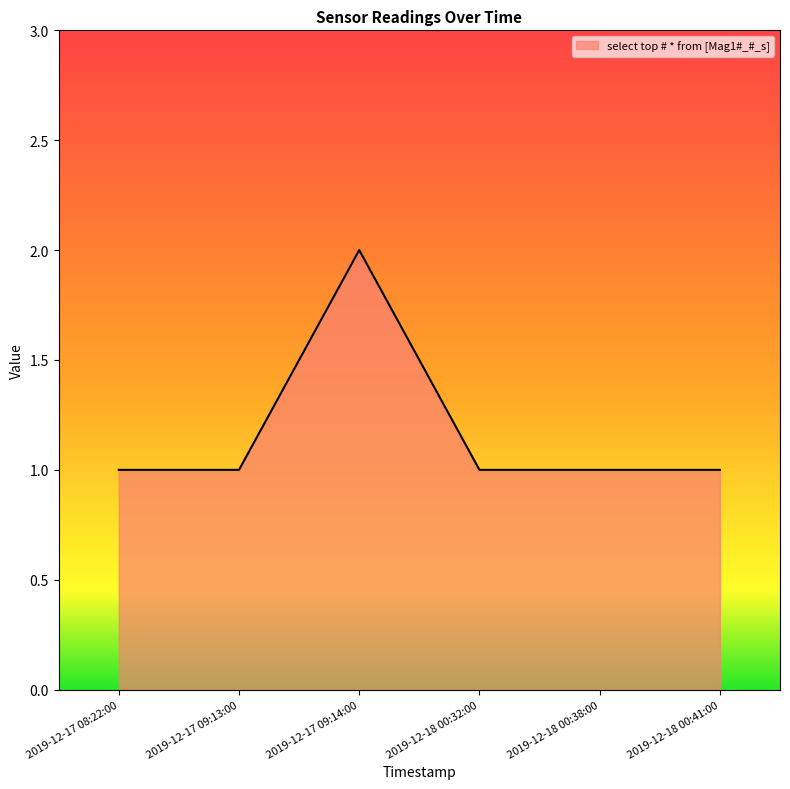

How many categories are shown in the chart?

6